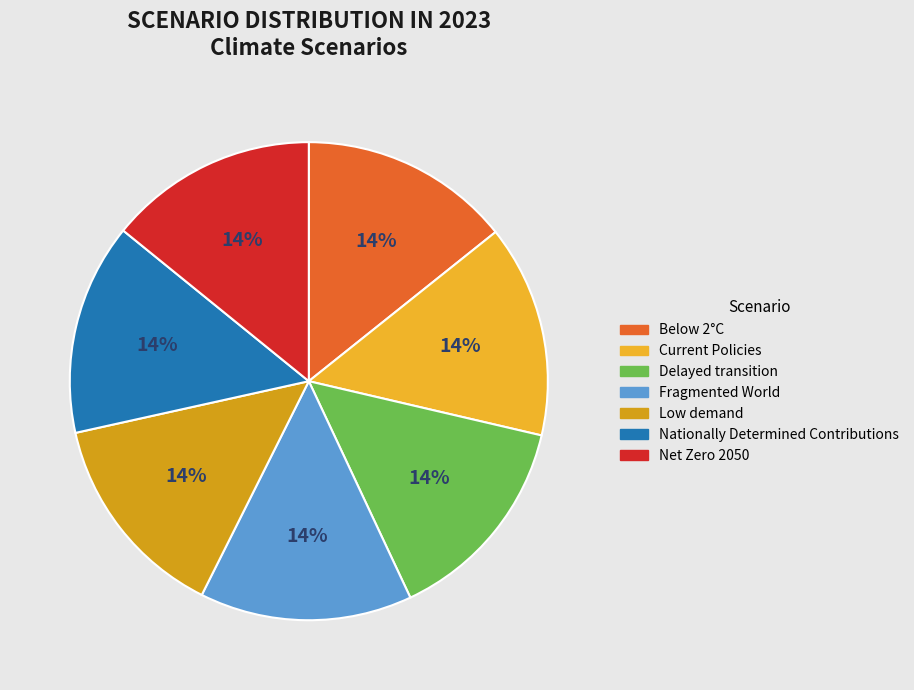

Which slice is the largest?

Fragmented World